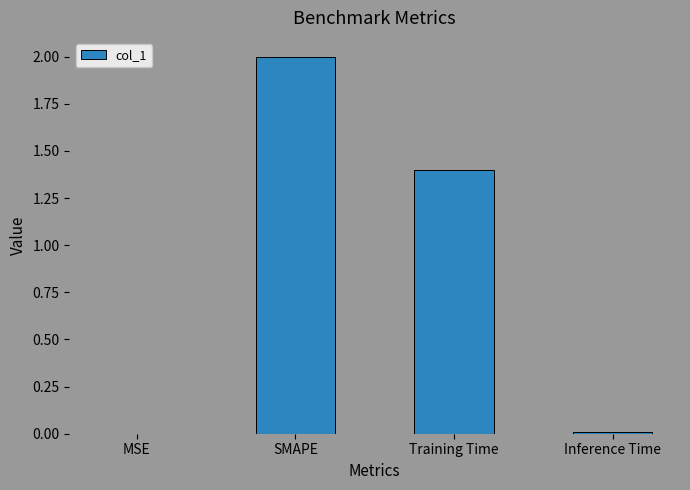

Where does the data first go above 1?

SMAPE